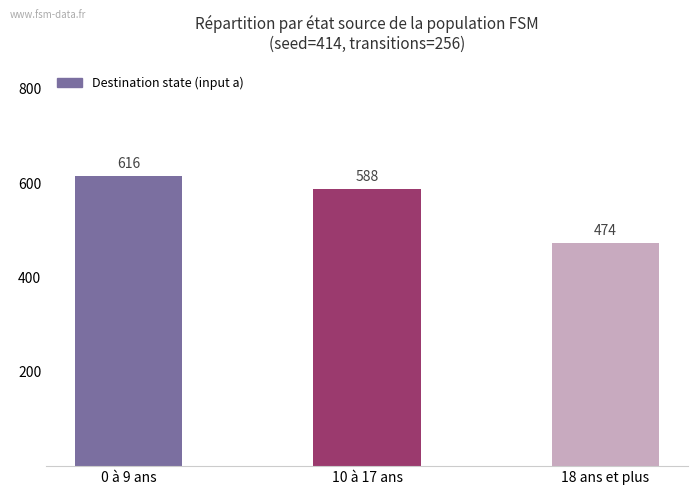

What position from the right is 0 à 9 ans?

3